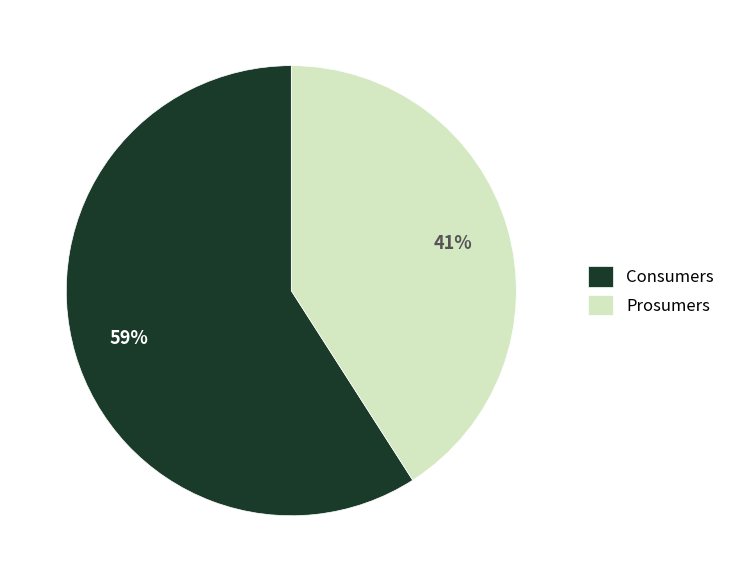

Count the number of slices in the pie.

2